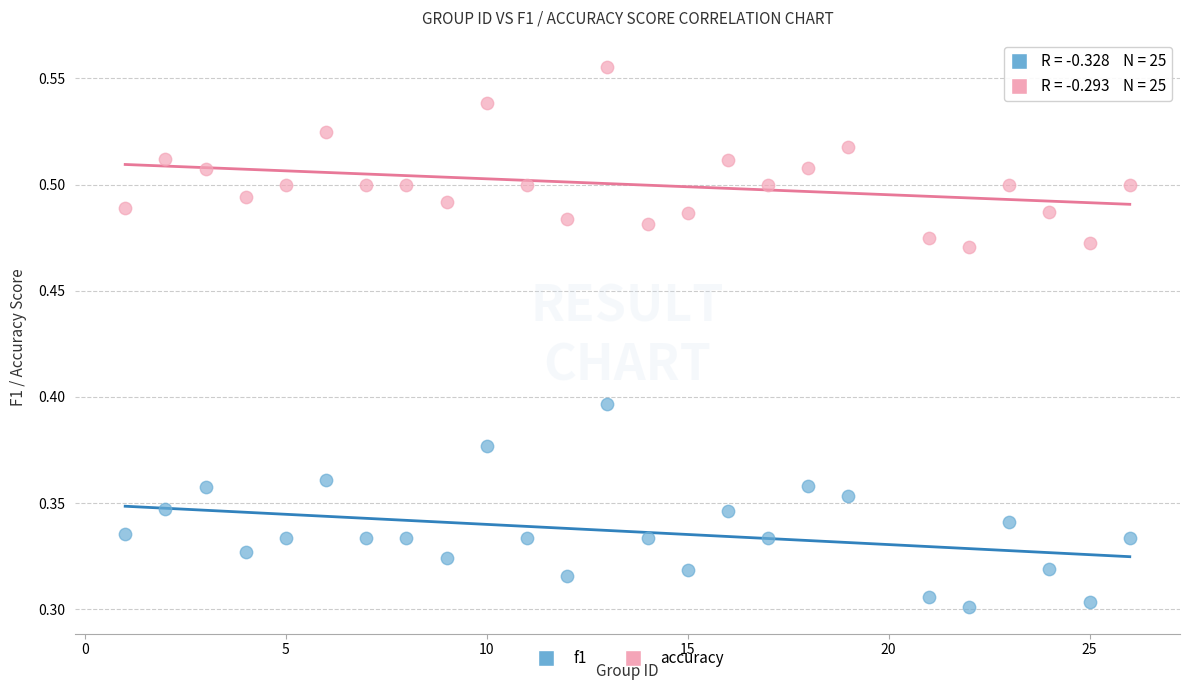

Across all data points, what is the range of X values (max minus min)?

25.0